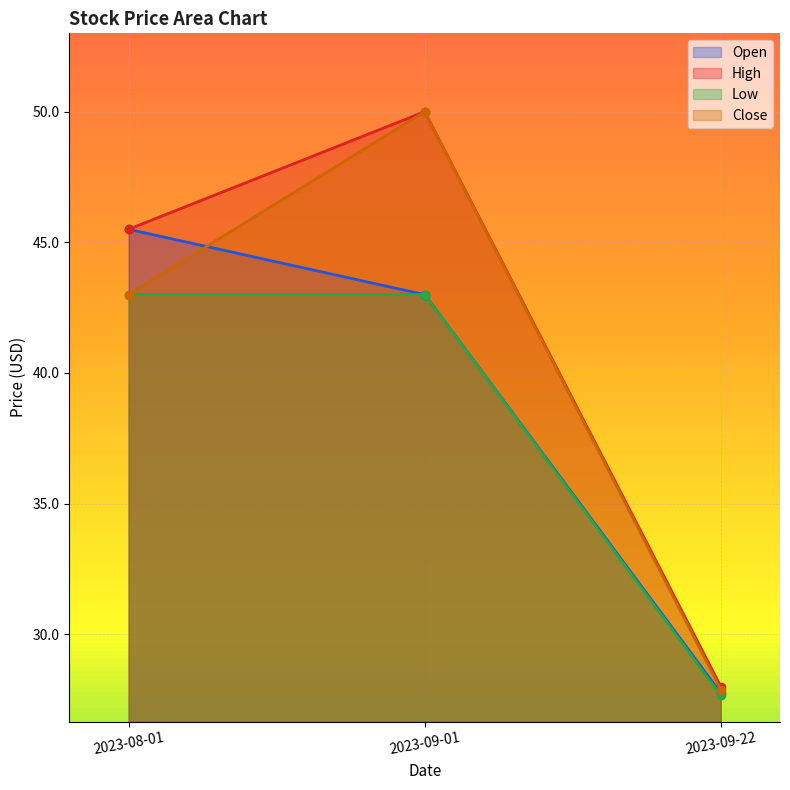

List the series in order of their overall mean, lowest first.

Low, Open, Close, High